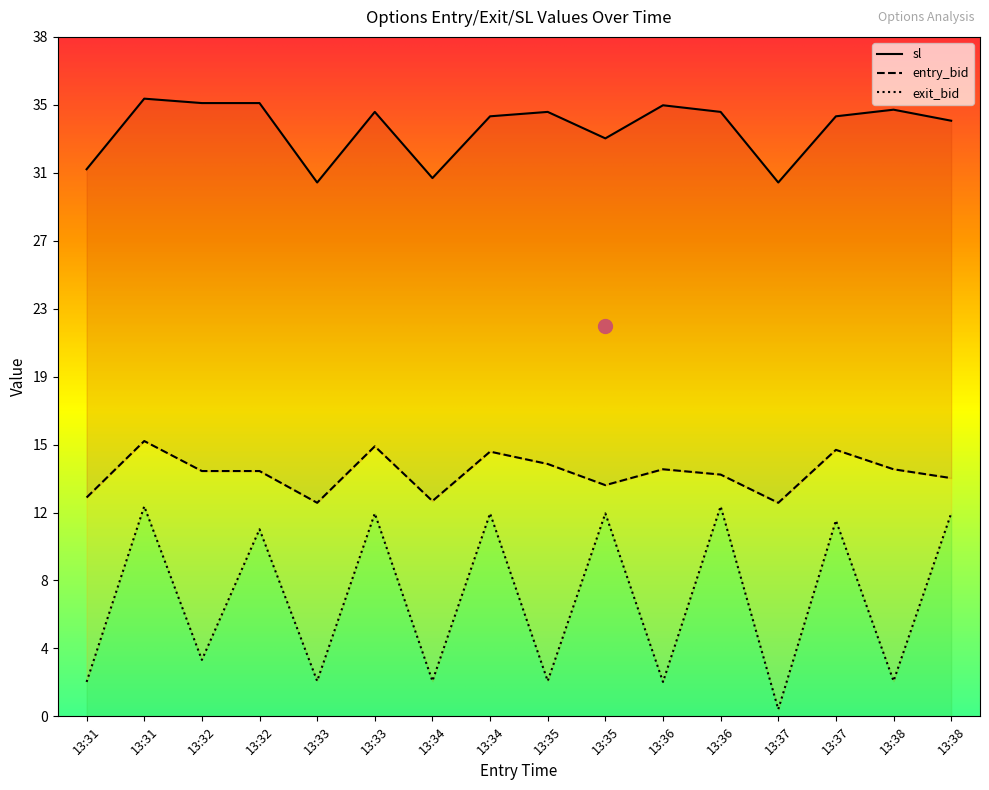

True or false: entry_bid has more than 2 interior local peaks.

True